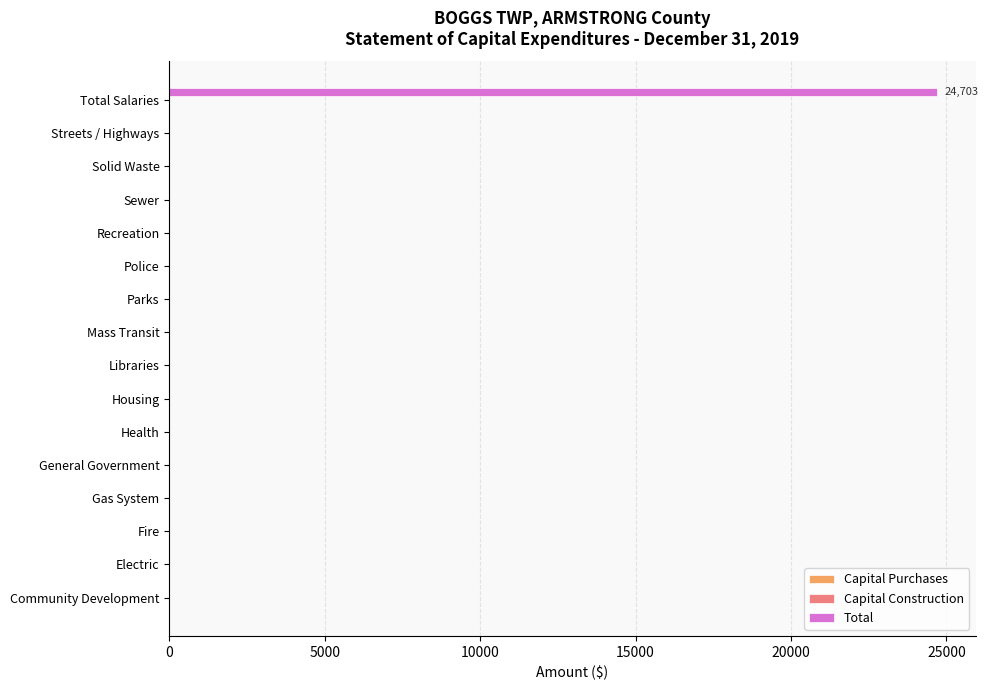

What is the sum of all values?

24703